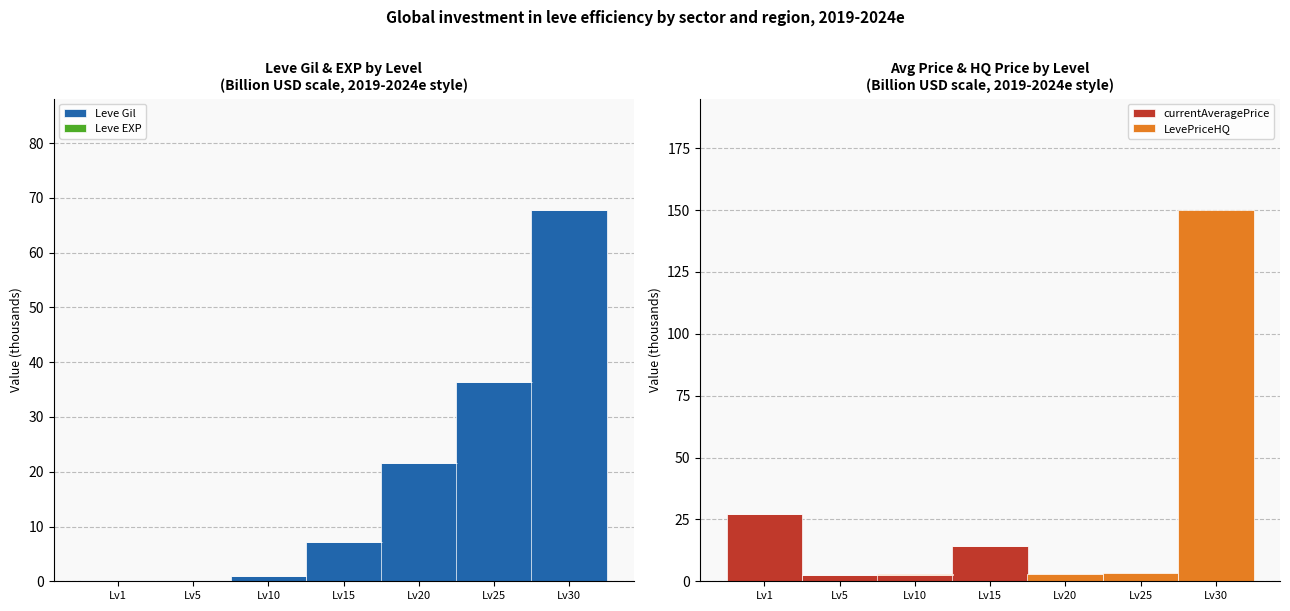

What is the average value of the currentAveragePrice series?

6.6